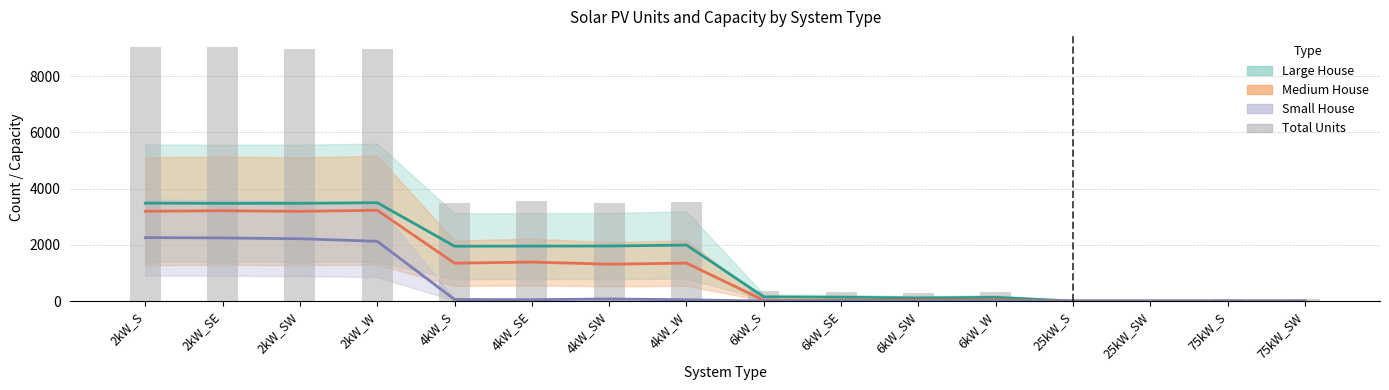

What is the value of the 1st bar from the left?

9022